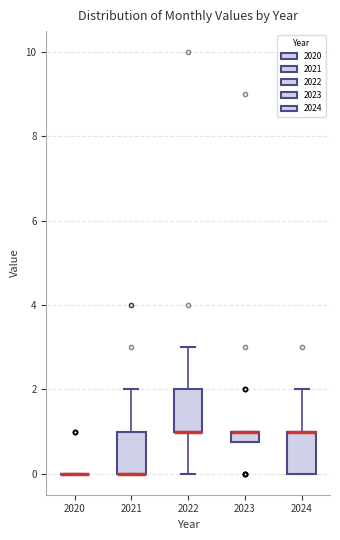

Where is the lower edge of the box at x = 2021 on the y-axis? The values are not printed on the chart, so give them approximately, as read against the axis.

0.0